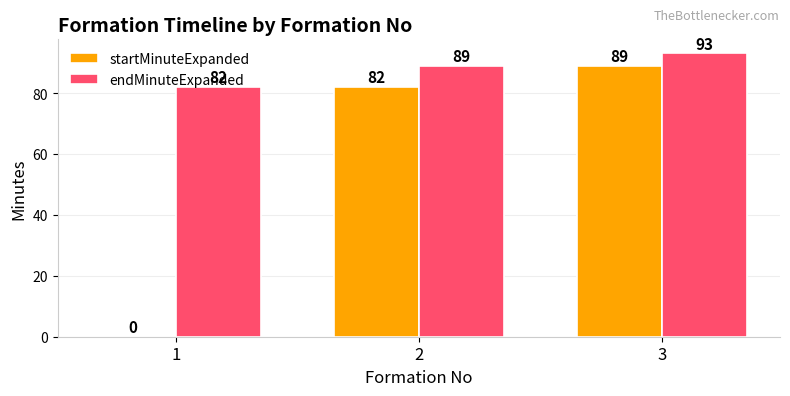

What is the sum of the endMinuteExpanded values at 2 and 1?

171